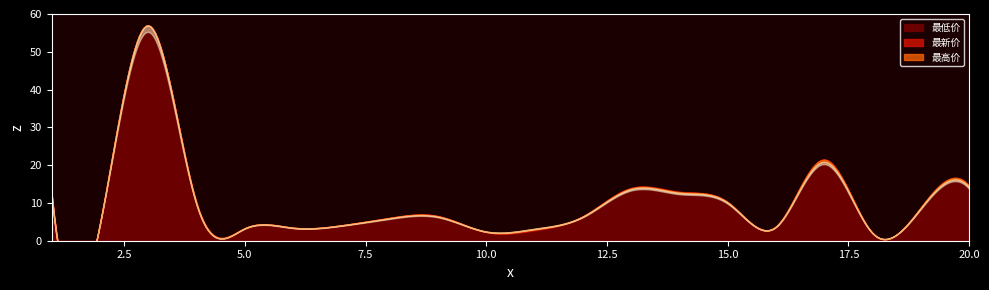

How many categories are shown in the chart?

20